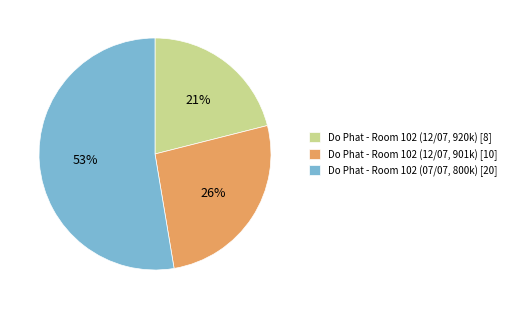

Which category has the smallest portion of the pie?

Do Phat - Room 102 (12/07, 920k) [8]